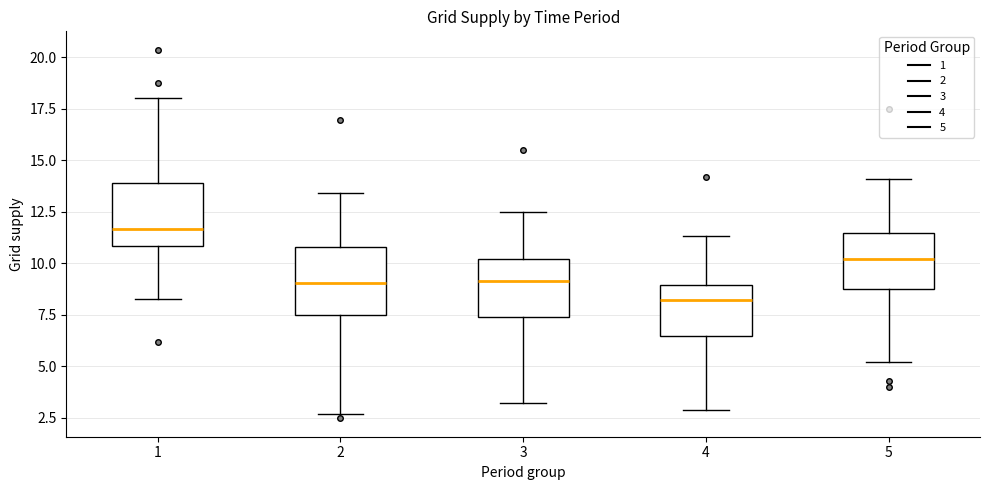

Reading left to right, read every box against the y-axis: the position of its median line, the range the box covers, and the ends of its whiskers. The values are not printed on the chart, so give them approximately, as read against the axis.

1: median 11.5, box 11.0 to 14.0, whiskers 8.5 to 18.0
2: median 9.0, box 7.5 to 11.0, whiskers 2.5 to 13.5
3: median 9.0, box 7.5 to 10.0, whiskers 3.0 to 12.5
4: median 8.0, box 6.5 to 9.0, whiskers 3.0 to 11.5
5: median 10.0, box 9.0 to 11.5, whiskers 5.0 to 14.0